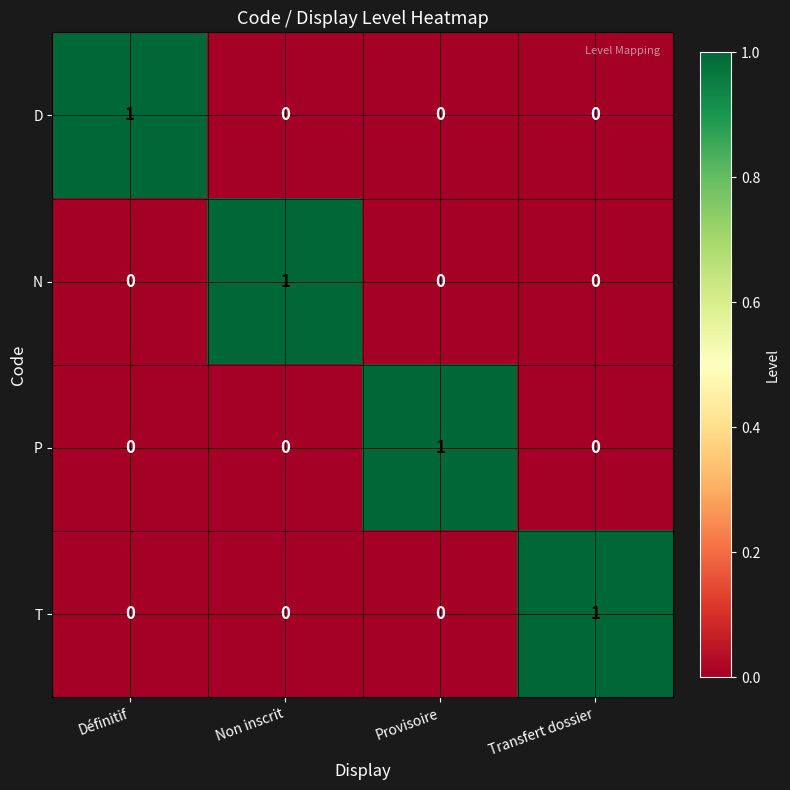

Reading right to left, transcribe all the data shown in this chart.

D: 0	0	0	1
N: 0	0	1	0
P: 0	1	0	0
T: 1	0	0	0